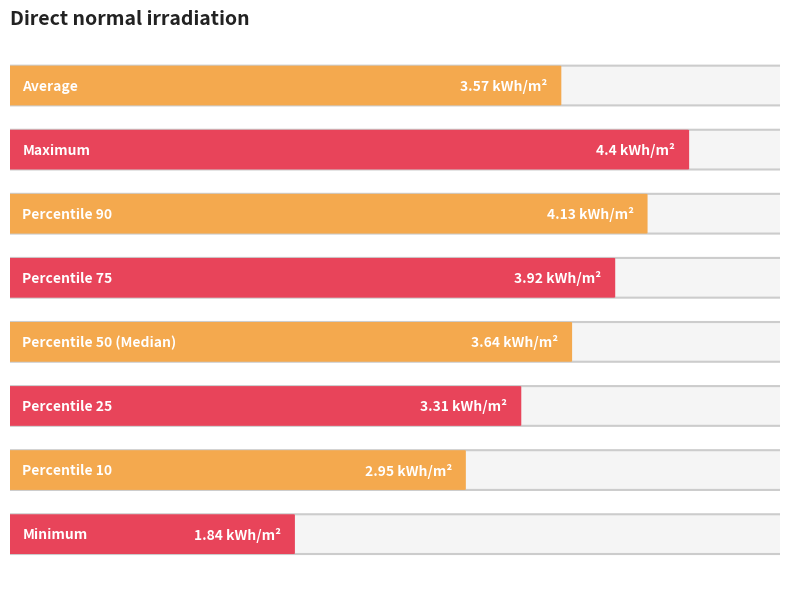

Which has a higher value, Minimum or Percentile 90?

Percentile 90